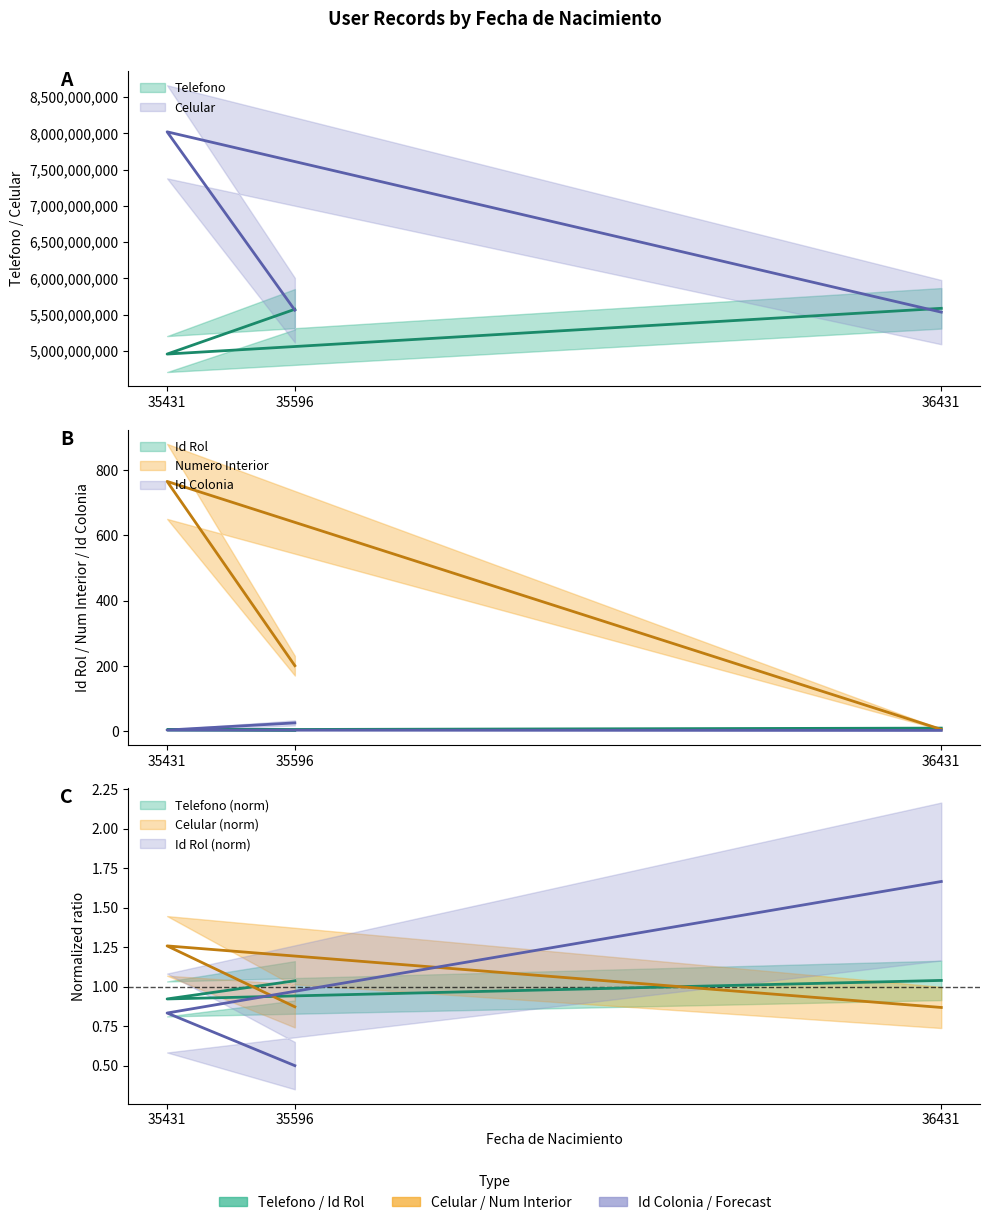

Rank the categories by Id Rol value from highest to lowest.

36431, 35431, 35596